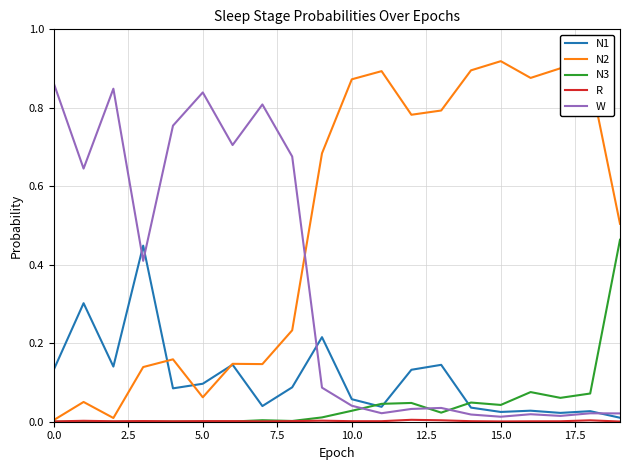

Which series has the widest spread of values?

N2